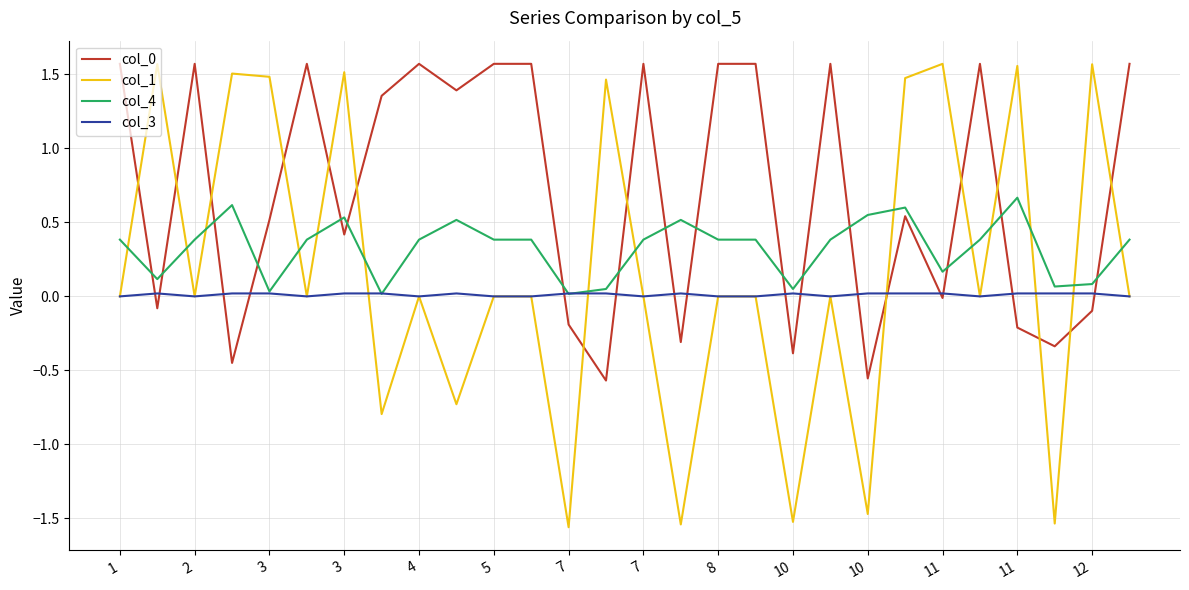

Which series has the largest range (max minus min)?

col_1